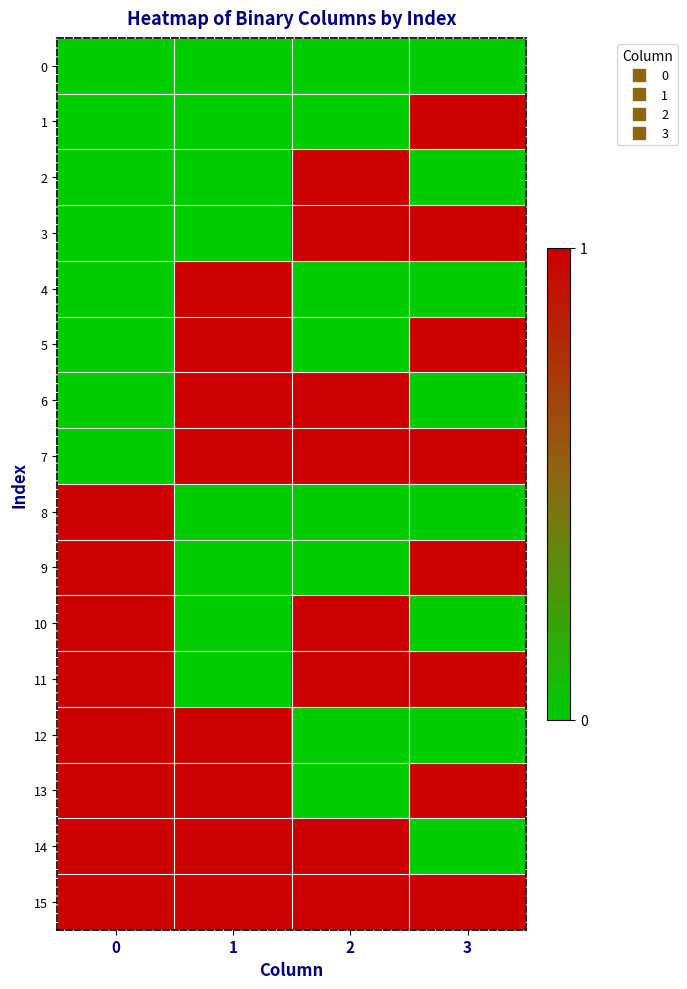

Reading left to right, extract all data points from this chart.

0: 0=0	1=0	2=0	3=0
1: 0=0	1=0	2=0	3=1
2: 0=0	1=0	2=1	3=0
3: 0=0	1=0	2=1	3=1
4: 0=0	1=1	2=0	3=0
5: 0=0	1=1	2=0	3=1
6: 0=0	1=1	2=1	3=0
7: 0=0	1=1	2=1	3=1
8: 0=1	1=0	2=0	3=0
9: 0=1	1=0	2=0	3=1
10: 0=1	1=0	2=1	3=0
11: 0=1	1=0	2=1	3=1
12: 0=1	1=1	2=0	3=0
13: 0=1	1=1	2=0	3=1
14: 0=1	1=1	2=1	3=0
15: 0=1	1=1	2=1	3=1